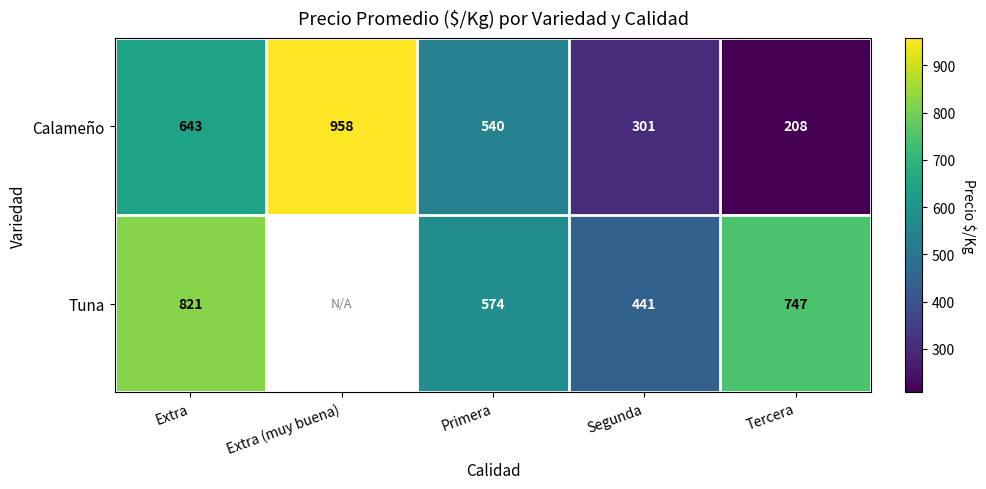

What is the difference between the Tuna values at Tercera and Extra?

74